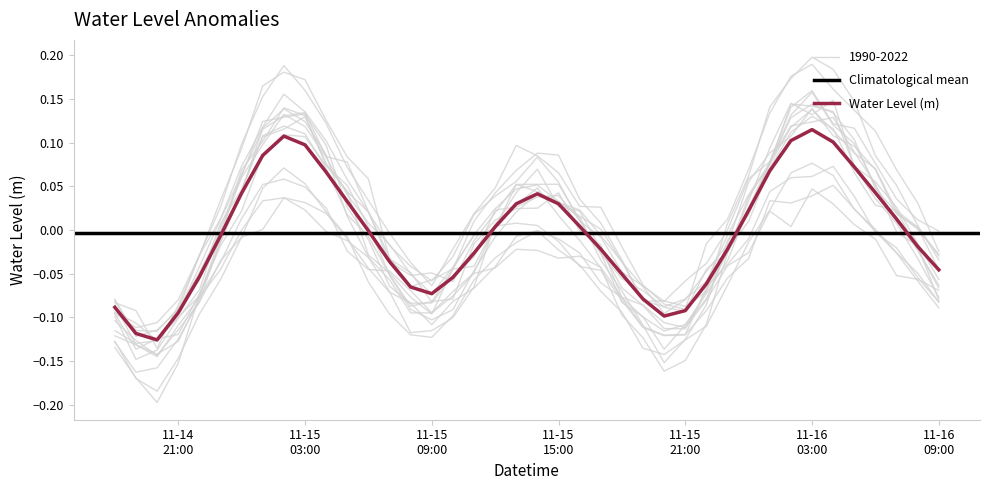

True or false: there are more than 2 points higher than both neighbors.

True